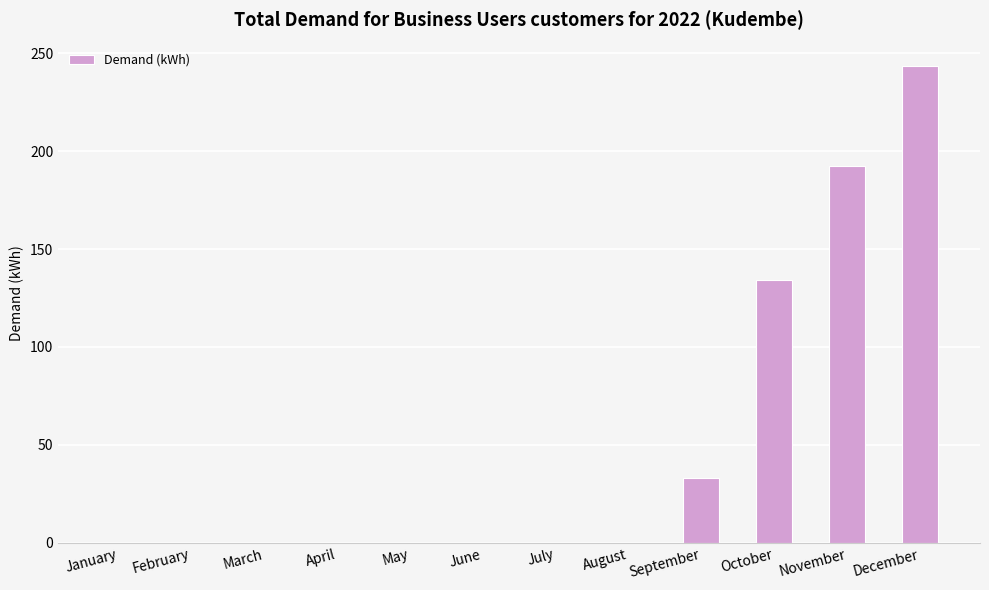

Read the value at September.

33.0